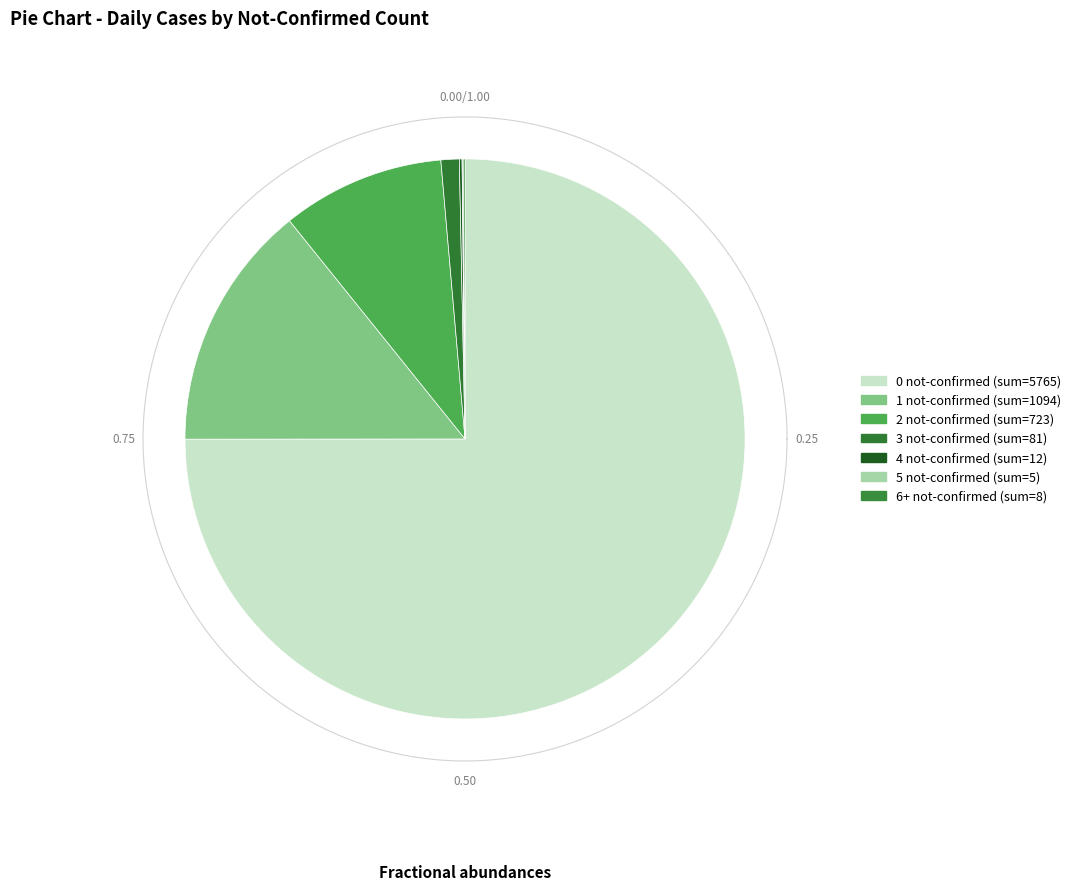

Rank the categories by value from highest to lowest.

0 not-confirmed, 1 not-confirmed, 2 not-confirmed, 3 not-confirmed, 4 not-confirmed, 6+ not-confirmed, 5 not-confirmed